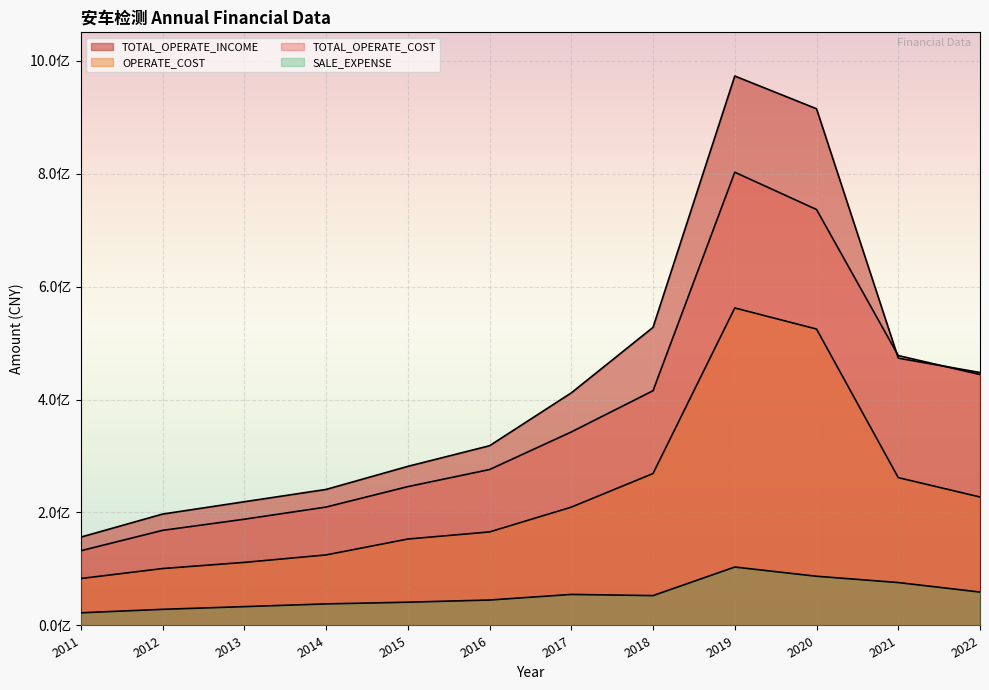

The TOTAL_OPERATE_INCOME series shows 156436014.2 at 2011. True or false?

True